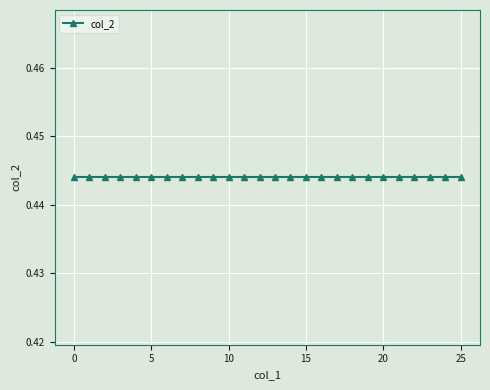

What is the sum of the col_1 values at 14 and 11?

25.0